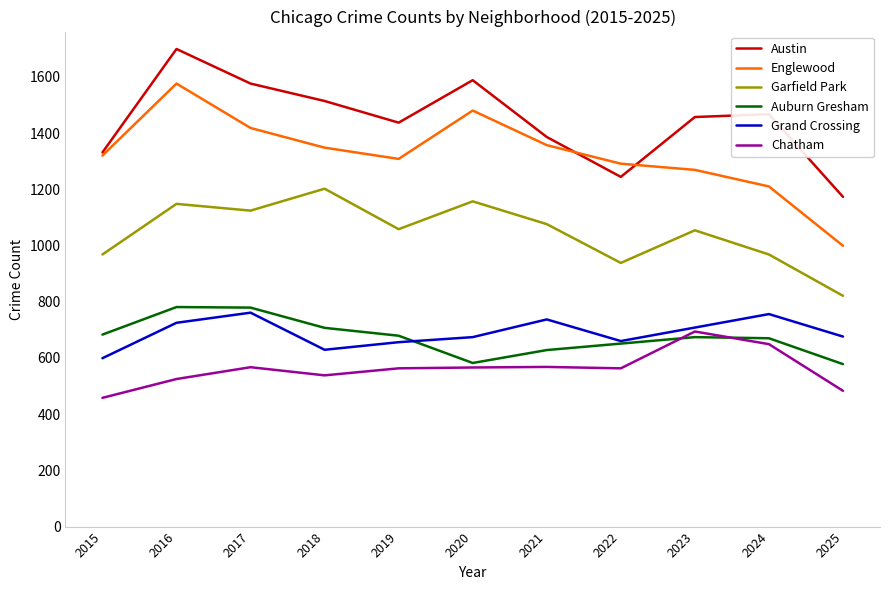

True or false: Grand Crossing and Austin cross at least once.

False